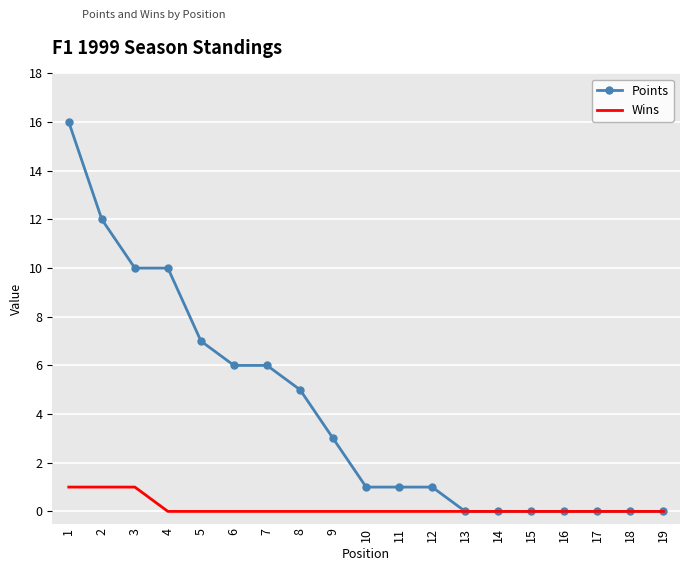

Where is Points nearest to the value 8?

5